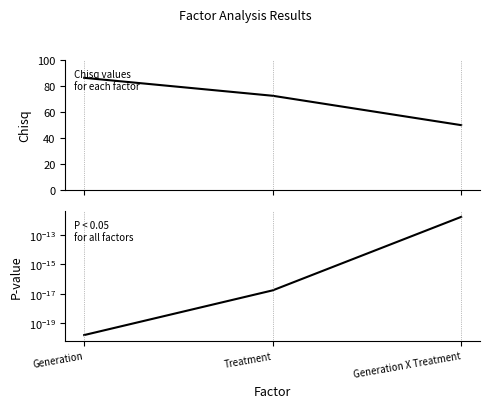

At which category is the sum across all series the highest?

Generation